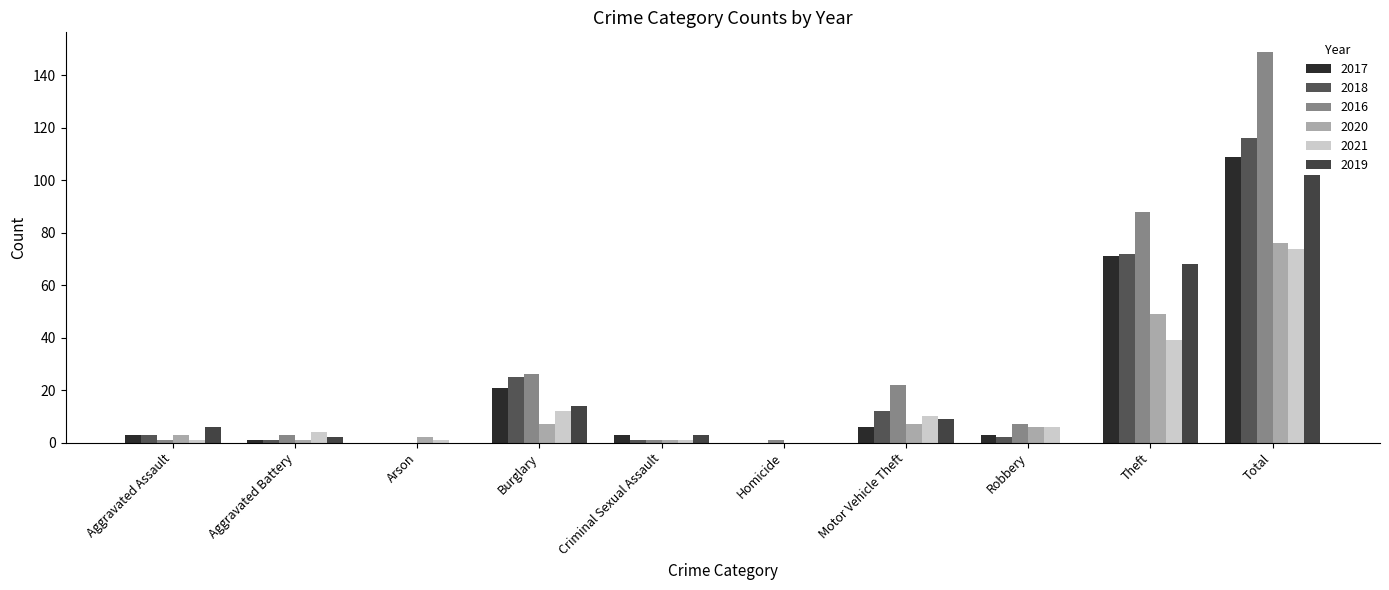

What is the total value across all series at Aggravated Assault?

17